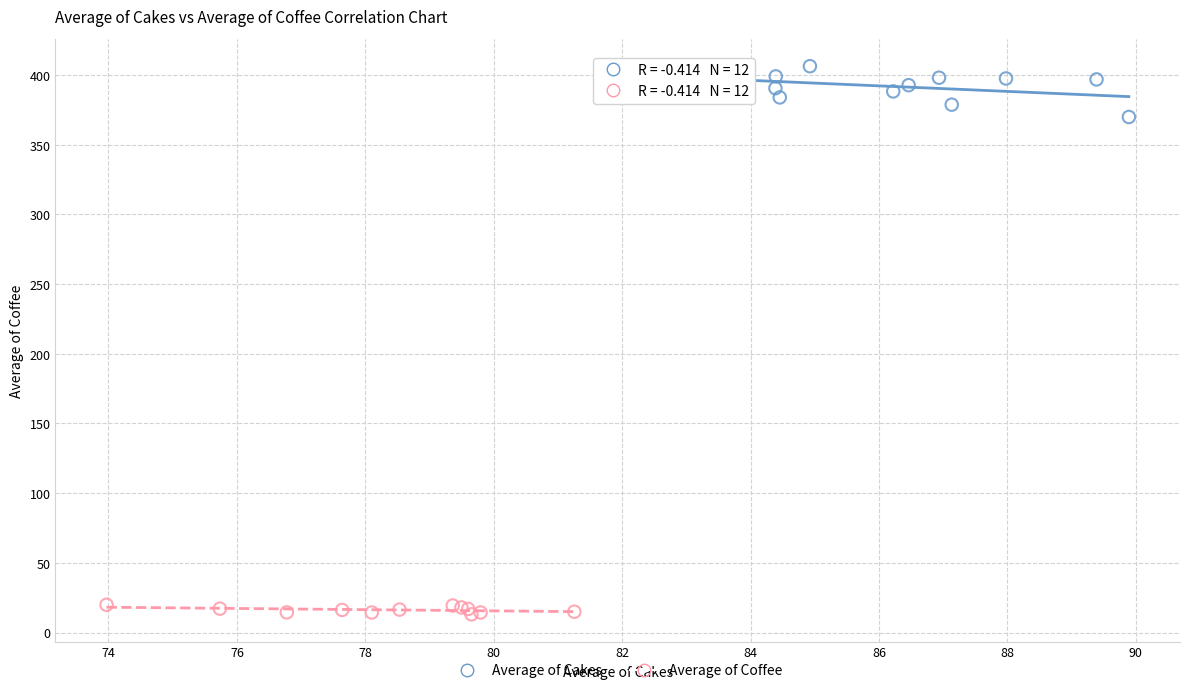

Which series contains the lowest Y value?

Average of Coffee